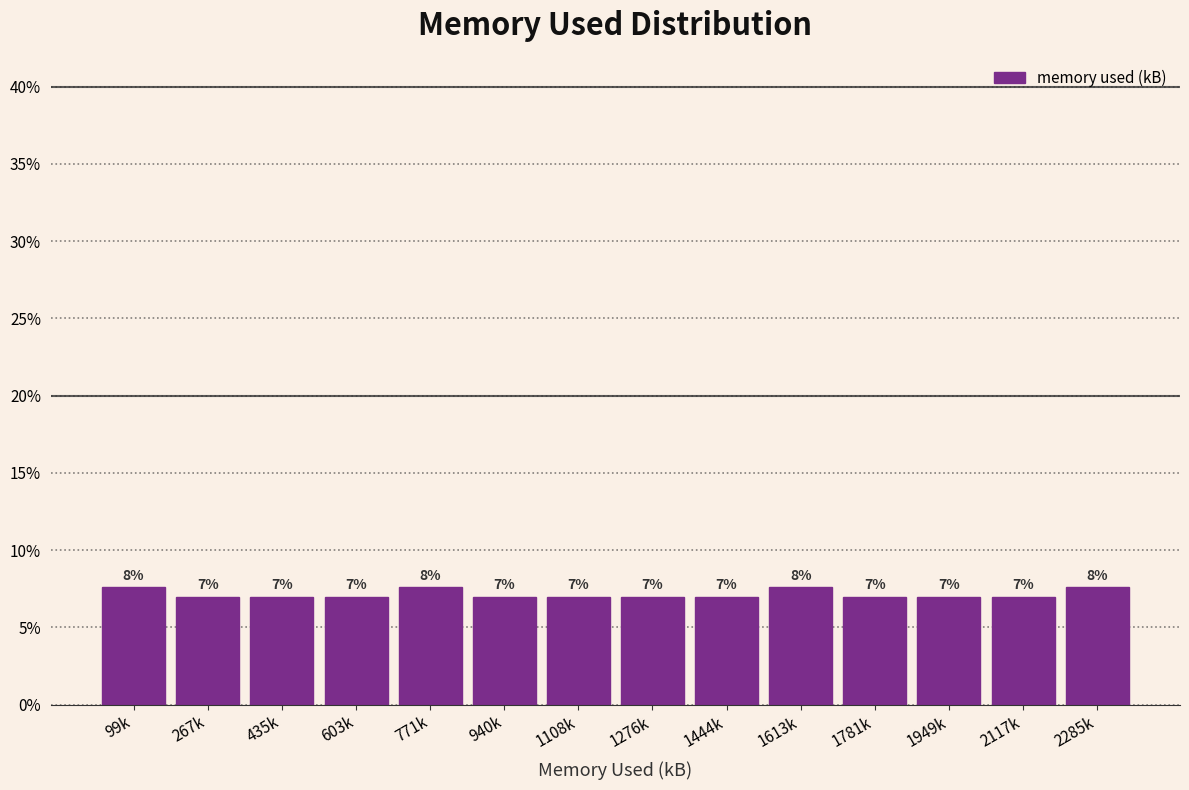

The chart shows a value of 7.0 at 940k. True or false?

True